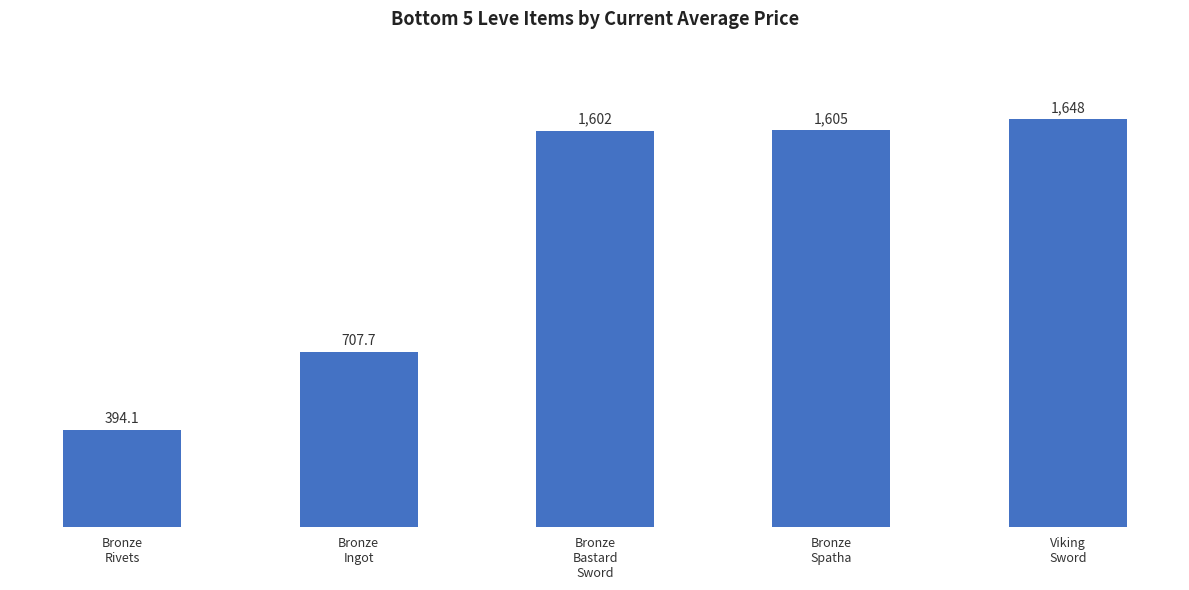

What is the ratio of the value at Bronze
Ingot to the value at Bronze
Bastard
Sword?

0.4